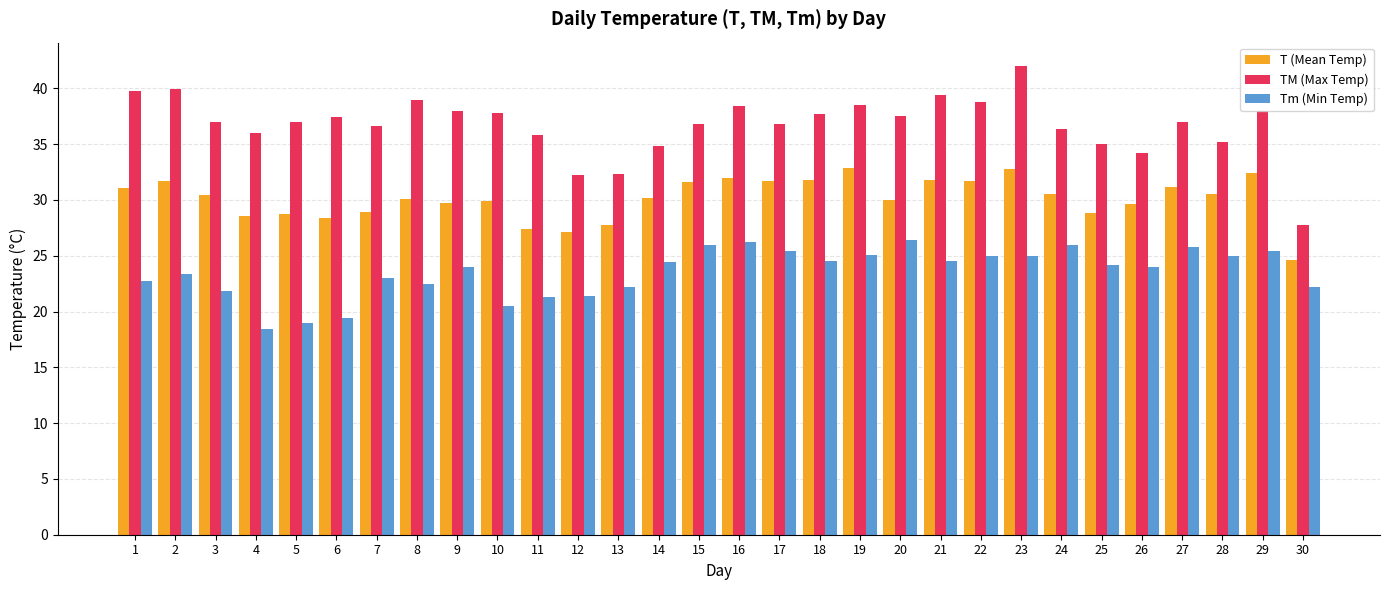

The TM (Max Temp) series shows 51.5 at 9. True or false?

False